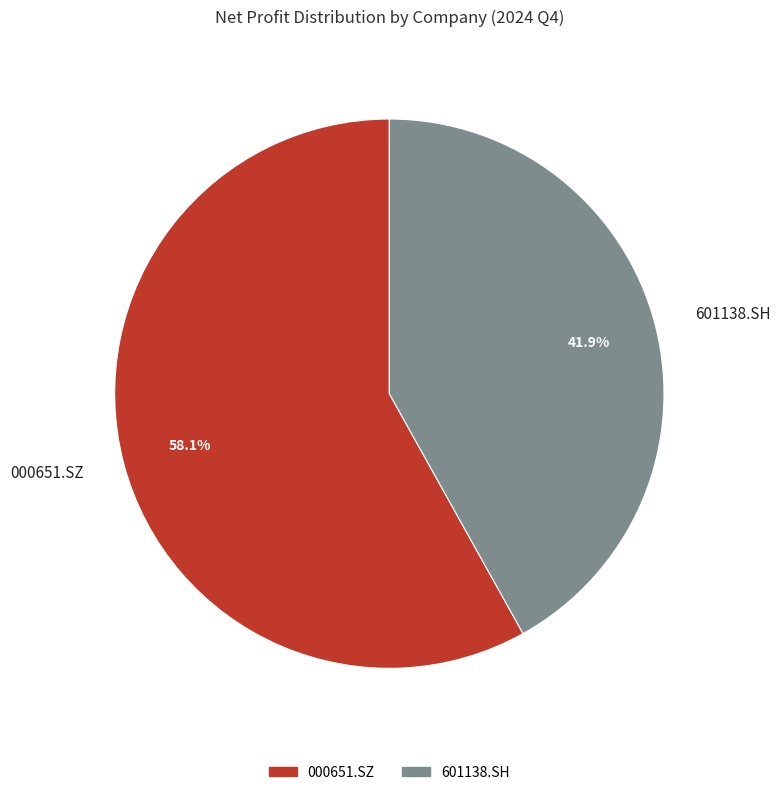

To the nearest percent, what is the combined percentage of 000651.SZ and 601138.SH?

100%